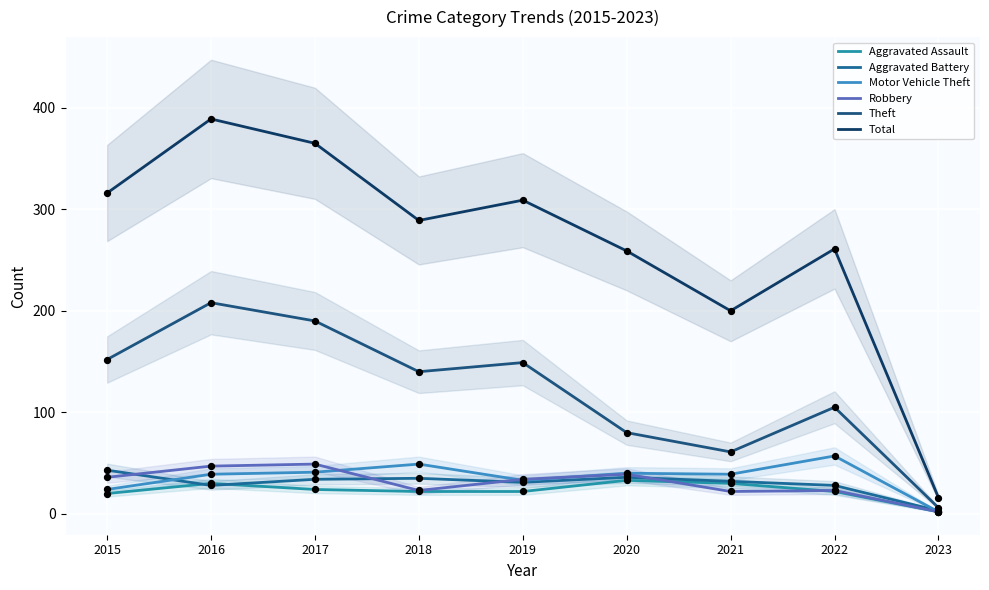

What are all the series names shown in the legend?

Aggravated Assault, Aggravated Battery, Motor Vehicle Theft, Robbery, Theft, Total